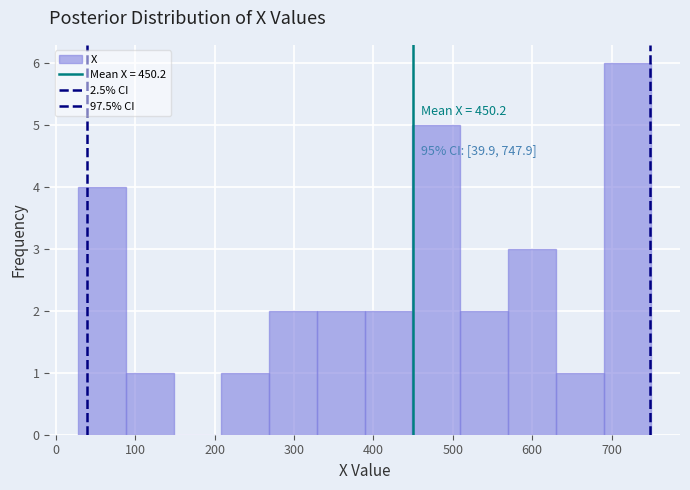

Which range on the x-axis has the tallest bar?

690 to 750